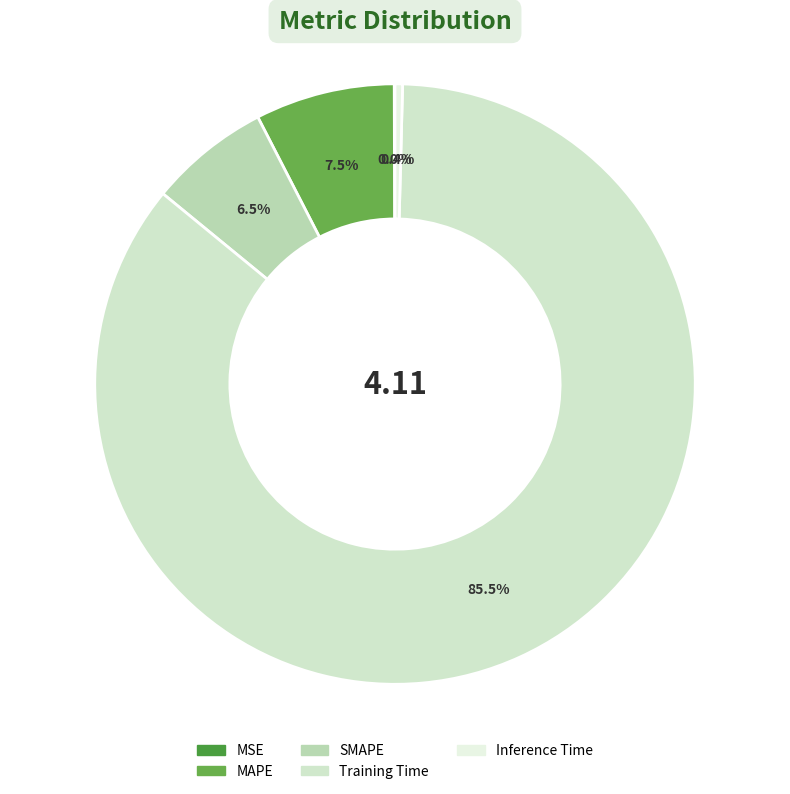

What percentage is the Training Time slice, to the nearest percent?

86%